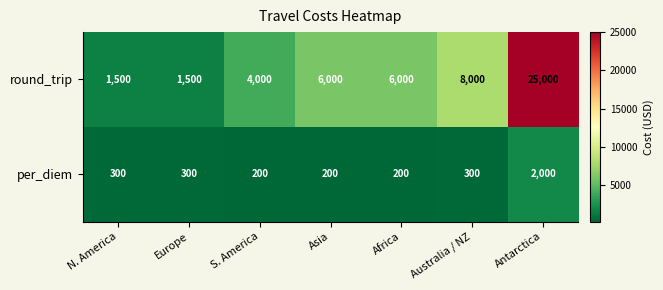

What is the total value across all series at N. America?

1800